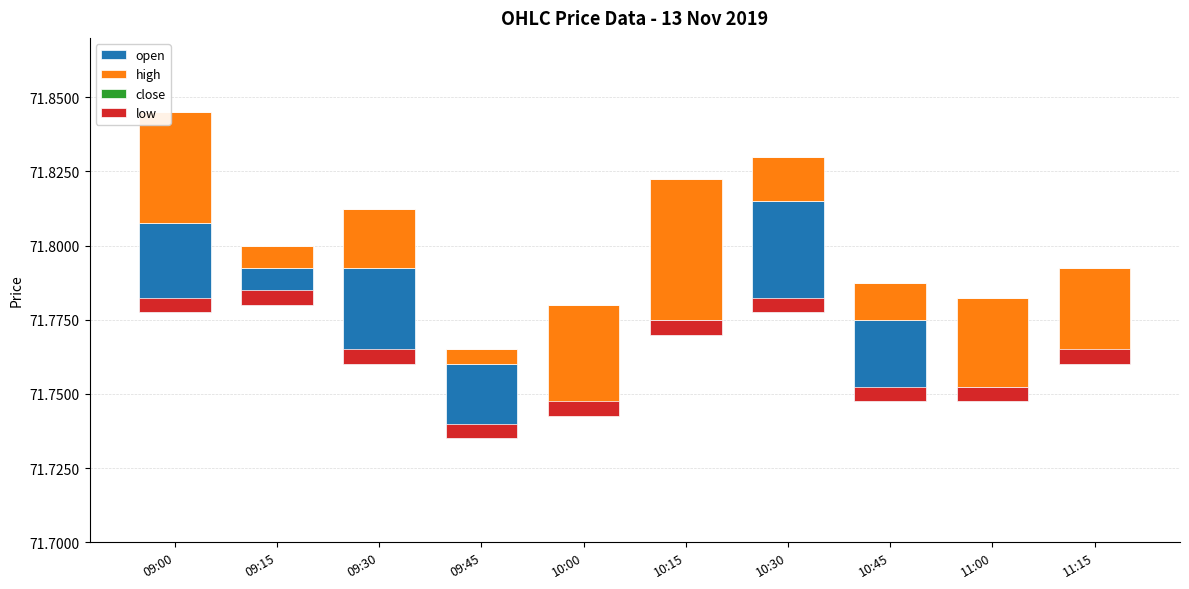

Where is open nearest to the value 0?

10:00